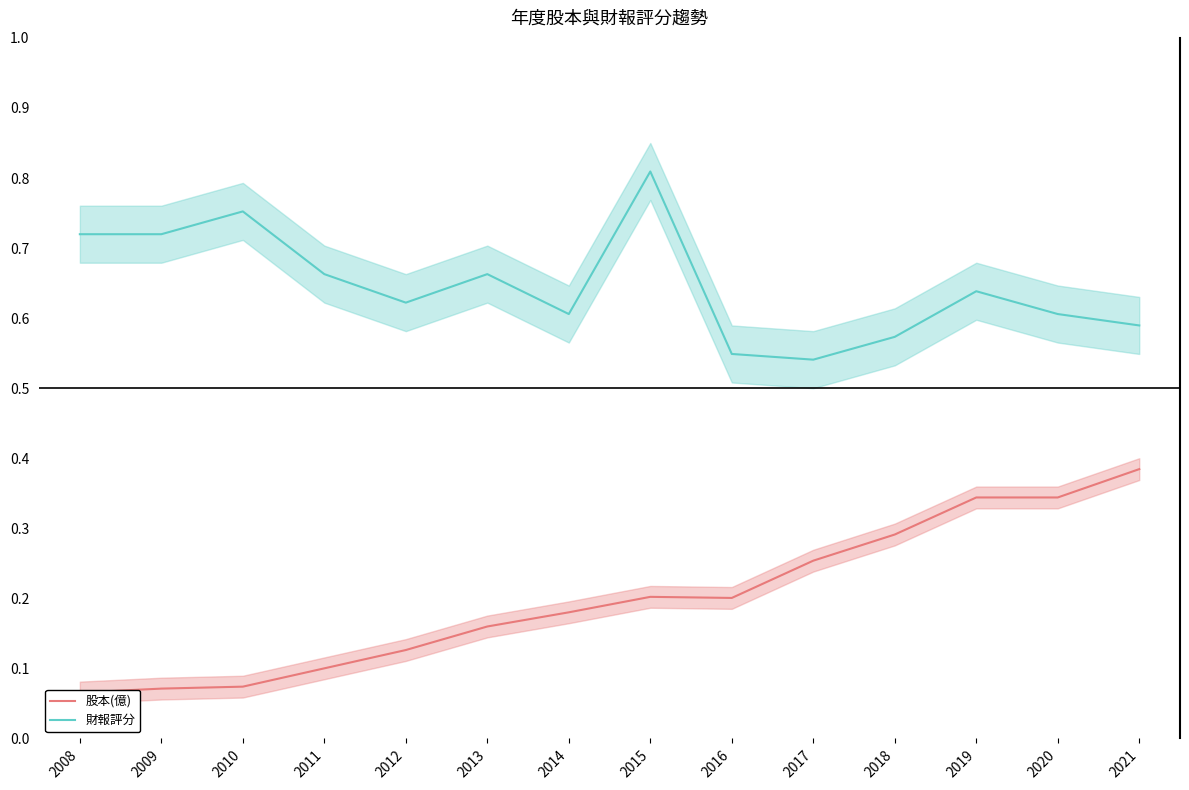

Which has a higher value, 2016 or 2010?

2016